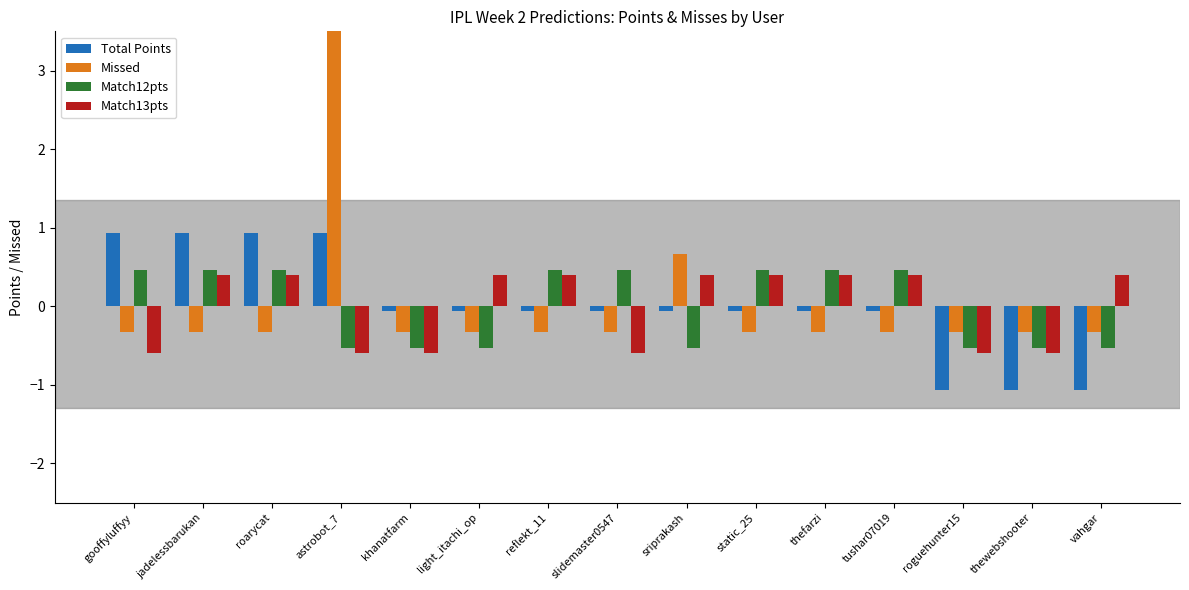

At which category is the sum across all series the highest?

astrobot_7